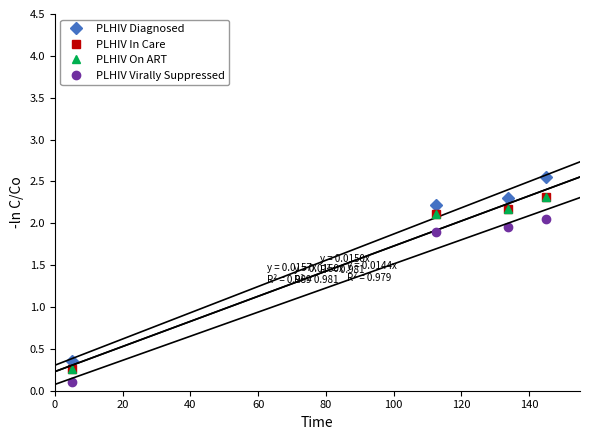

True or false: PLHIV On ART has more than 2 interior local peaks.

False